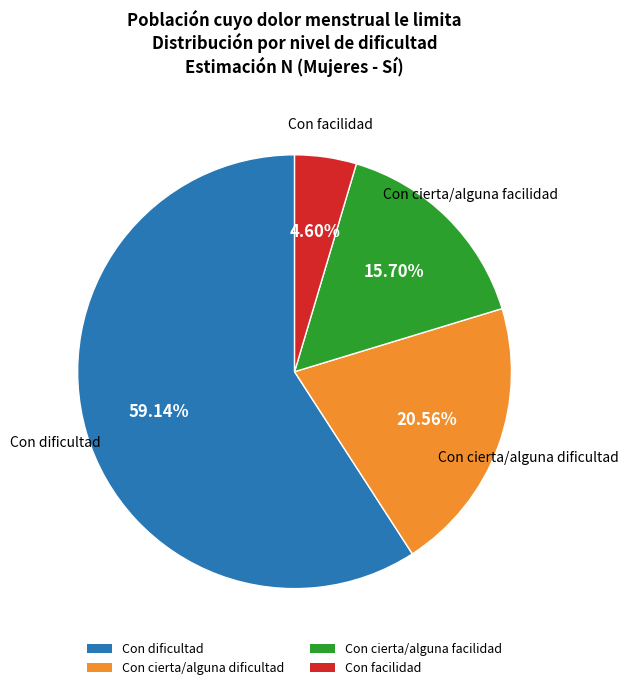

Combined, do Con cierta/alguna facilidad and Con dificultad account for over 50%?

Yes